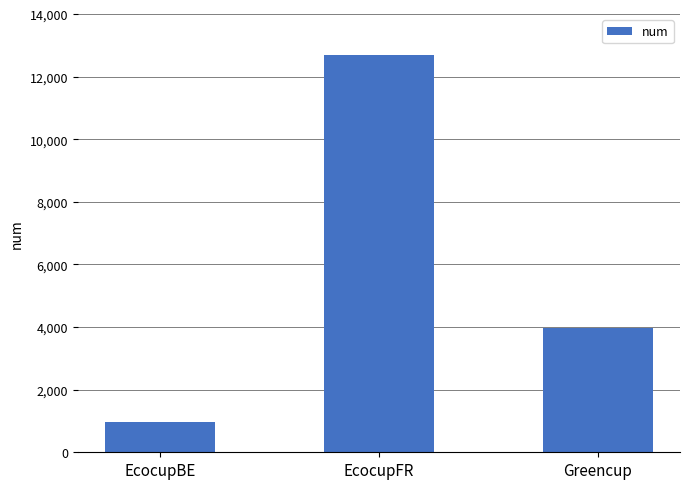

Reading left to right, transcribe all the data shown in this chart.

EcocupBE=973	EcocupFR=12676	Greencup=3963